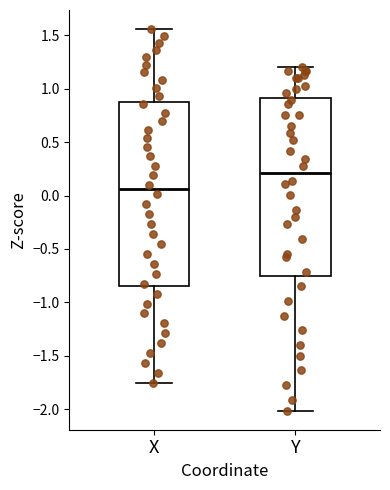

Where does the lower whisker of the box for Y end on the y-axis? The values are not printed on the chart, so give them approximately, as read against the axis.

-2.00